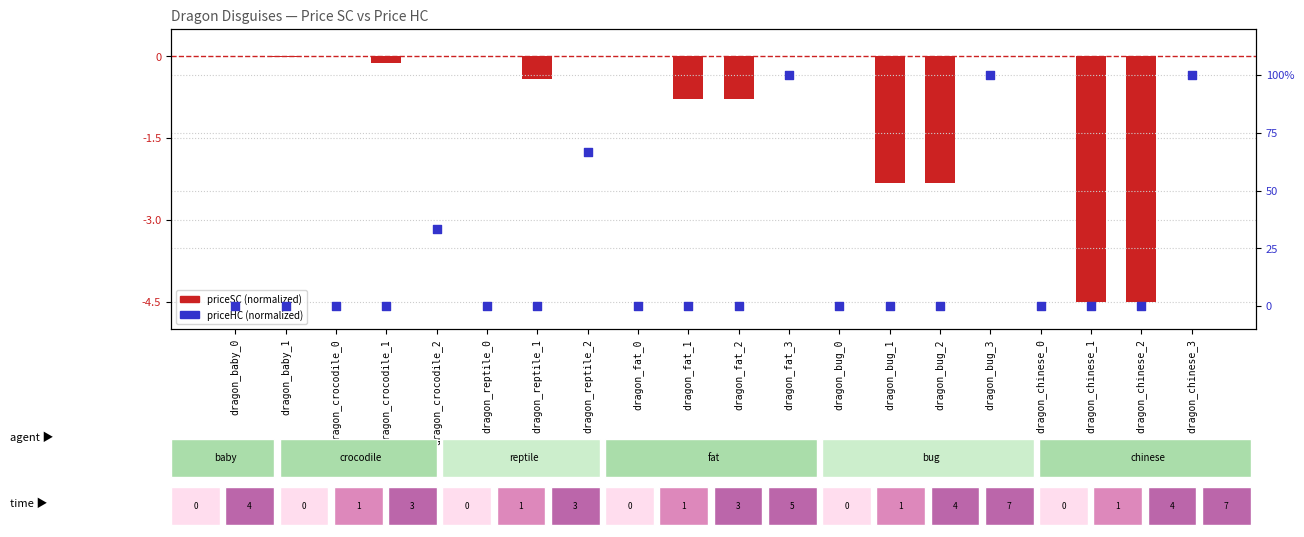

Which series has the largest total across all categories?

priceHC (normalized)